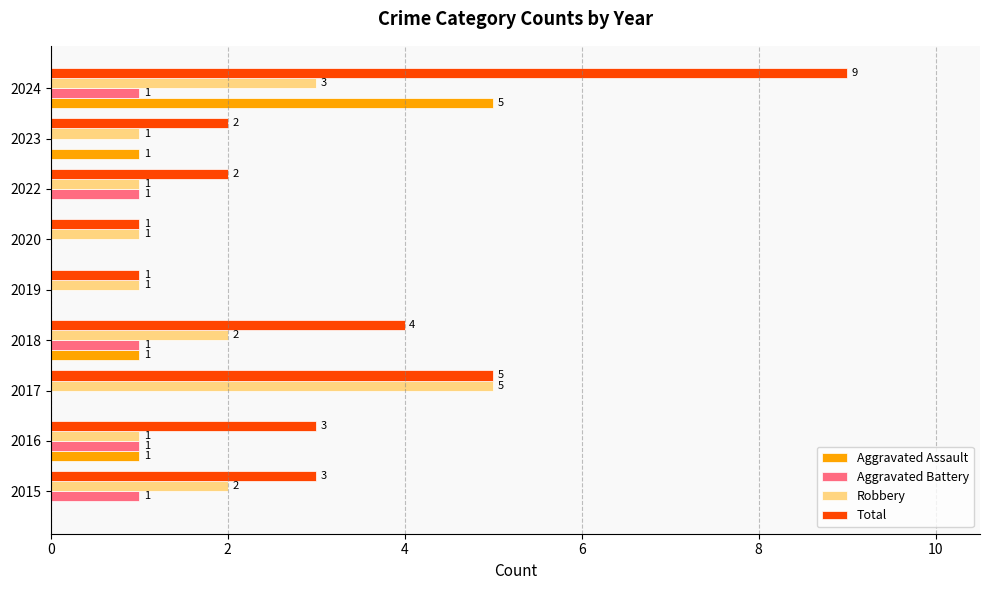

True or false: Aggravated Assault has a value of 5 at 2024.

True